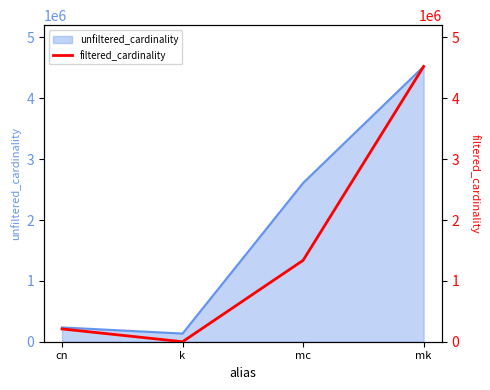

True or false: the data shows 585241 at mc.

False